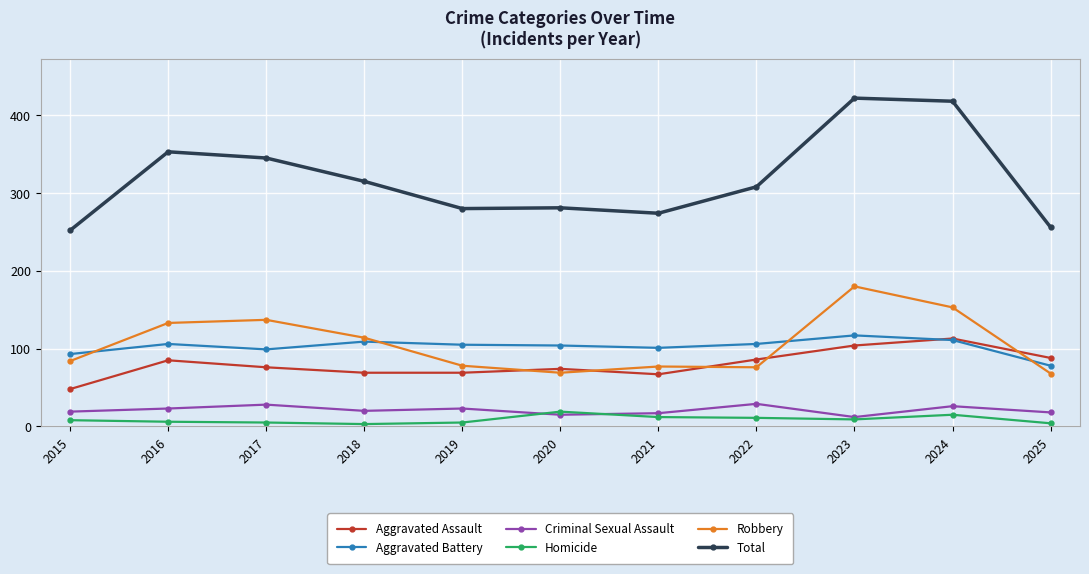

True or false: Total has a value of 281 at 2020.

True